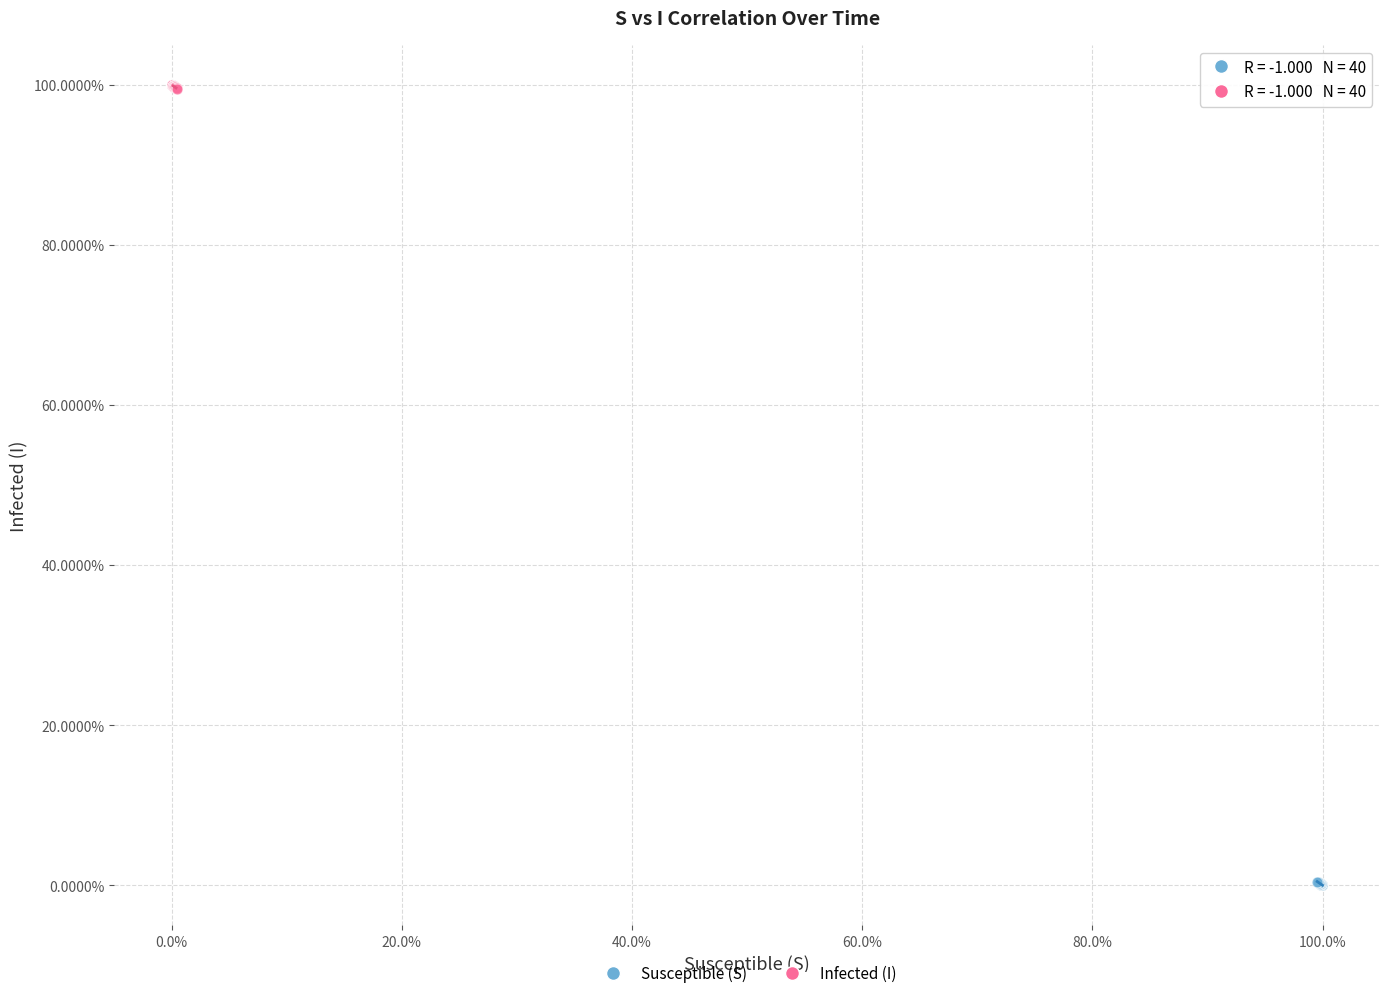

What are all the series names shown in the legend?

Susceptible (S), Infected (I)